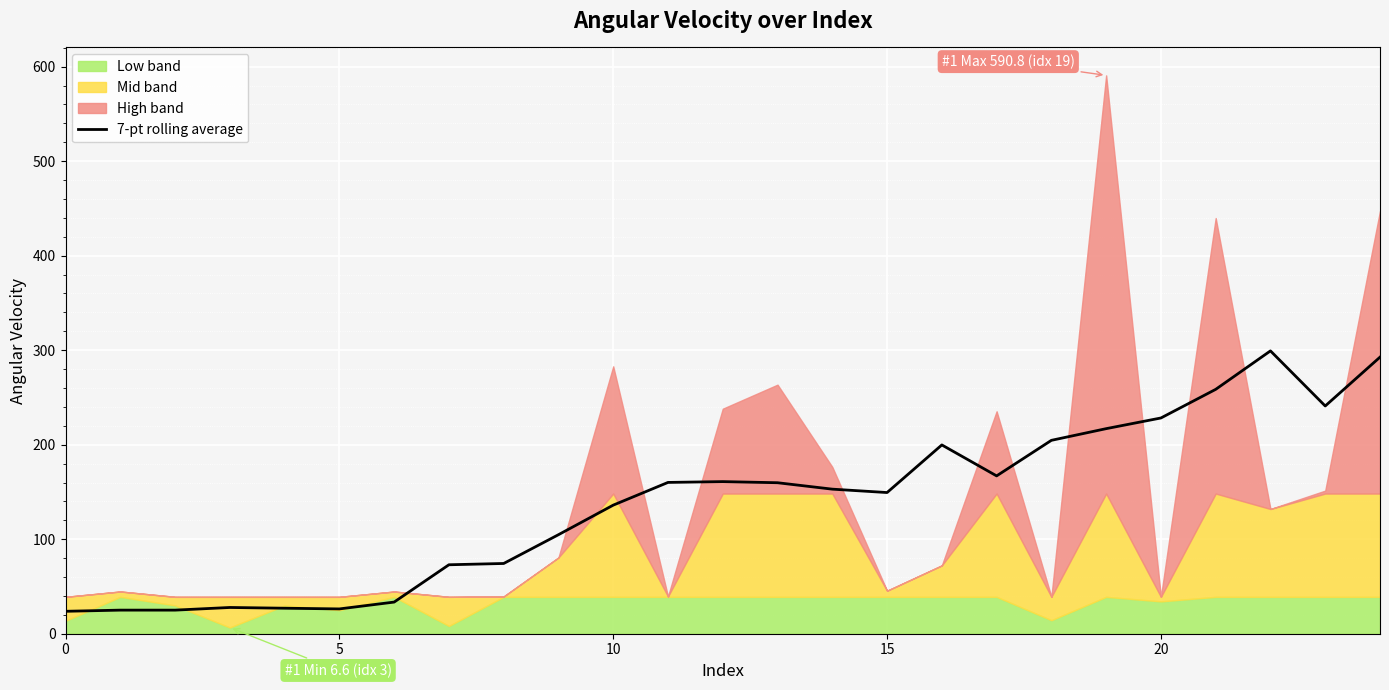

True or false: the data has more than 1 interior local peaks.

True